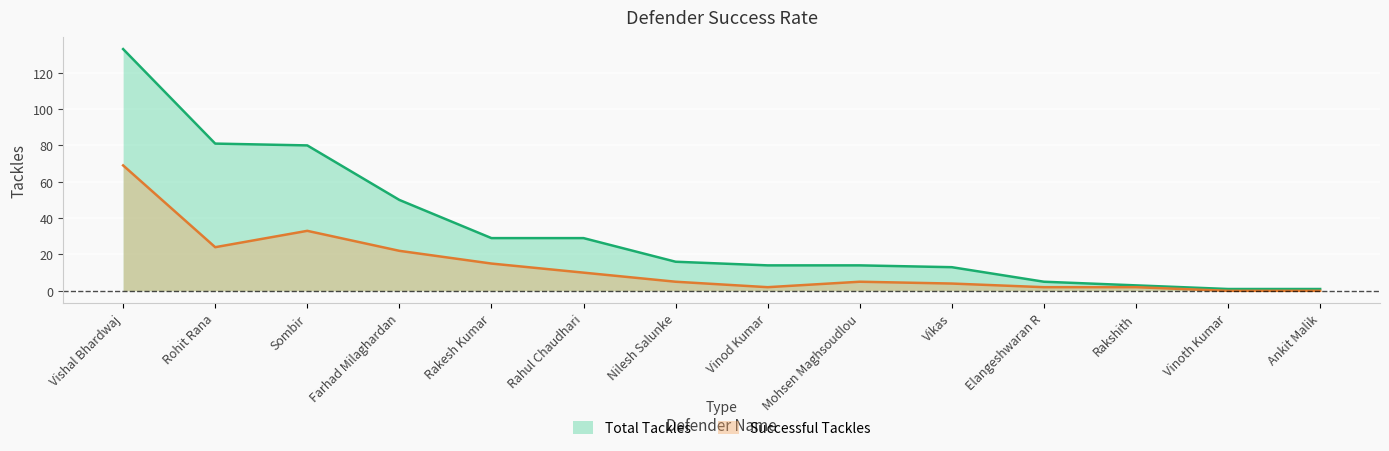

Is the value of Successful Tackles at Farhad Milaghardan greater than the value of Total Tackles at Vikas?

Yes